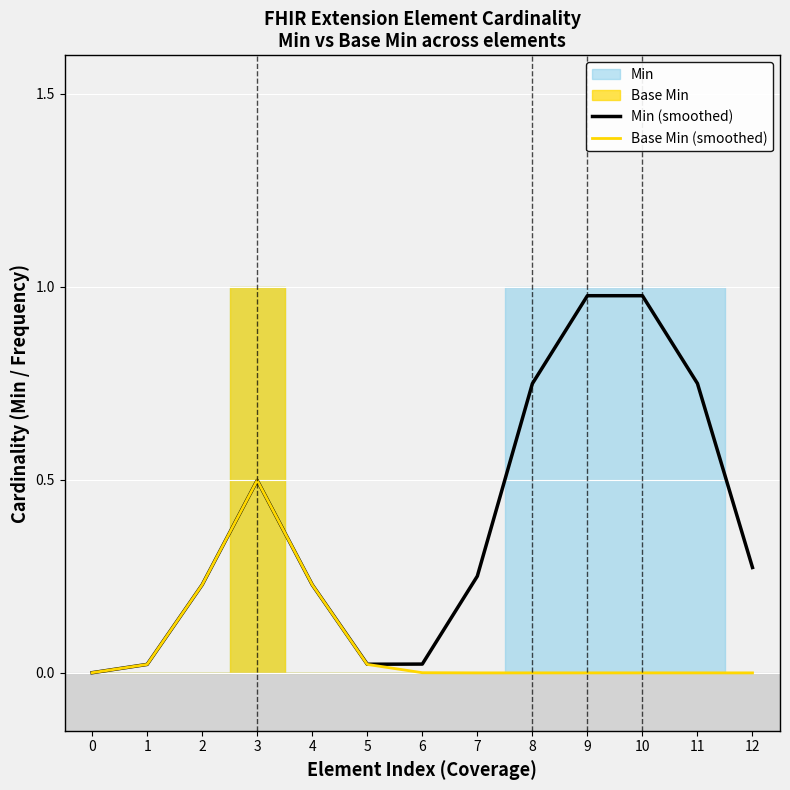

True or false: Min (smoothed) has a value of 0.3 at 12.

True